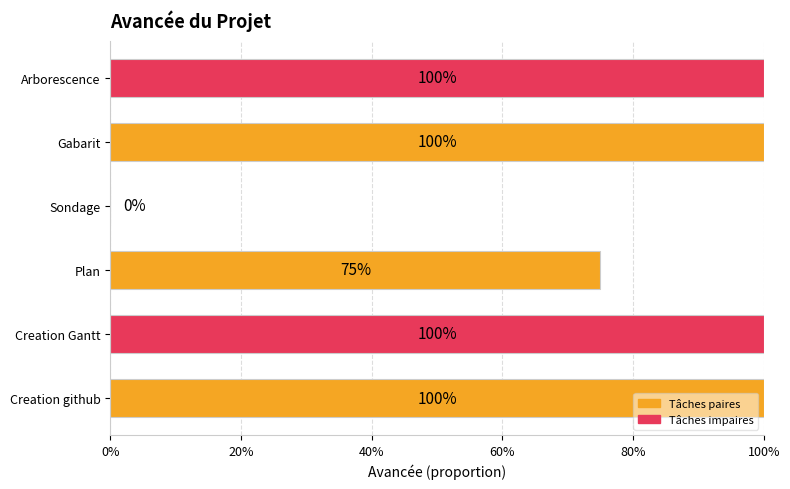

Are the bars horizontal?

Yes